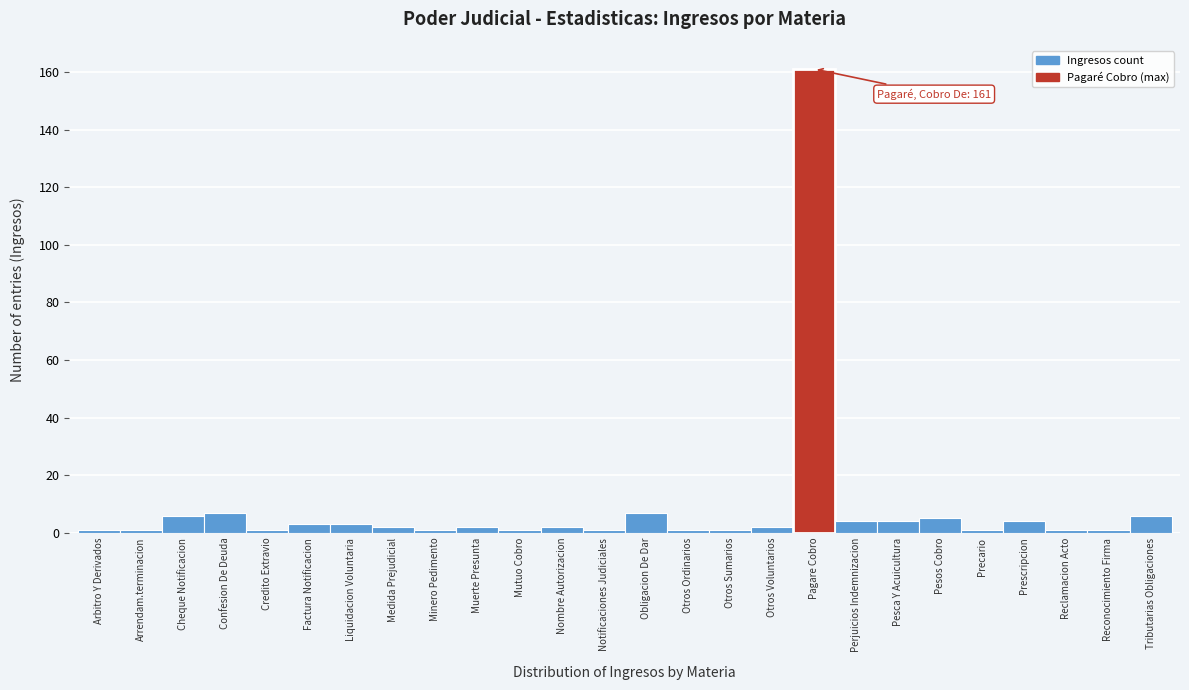

Reading right to left, transcribe all the data shown in this chart.

6	1	1	4	1	5	4	4	161	2	1	1	7	1	2	1	2	1	2	3	3	1	7	6	1	1